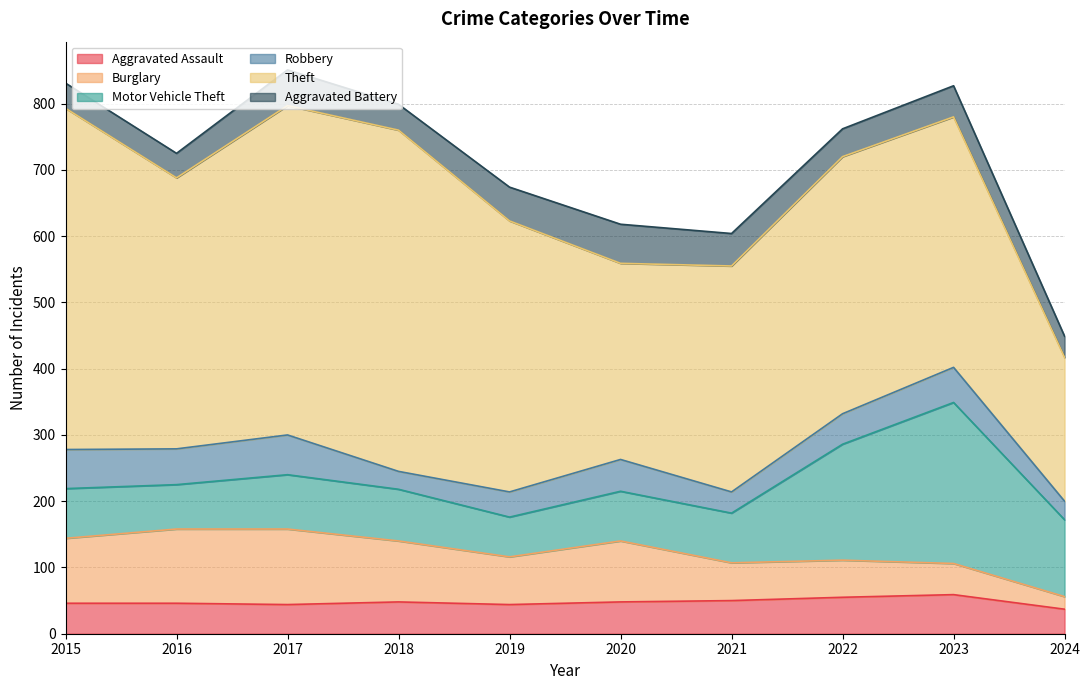

How many lines are shown in the chart?

6